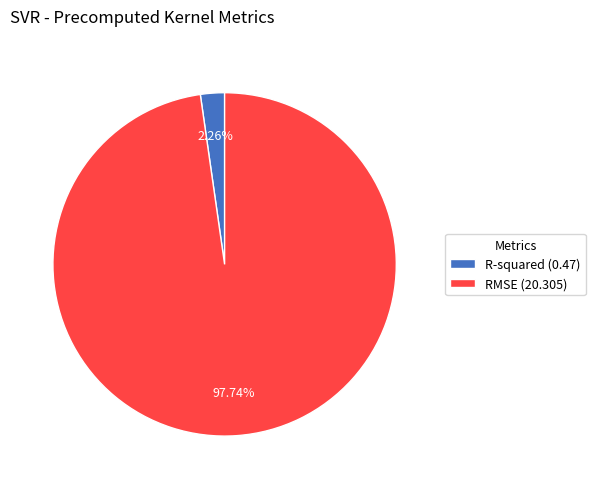

To the nearest percent, what portion does RMSE represent?

98%